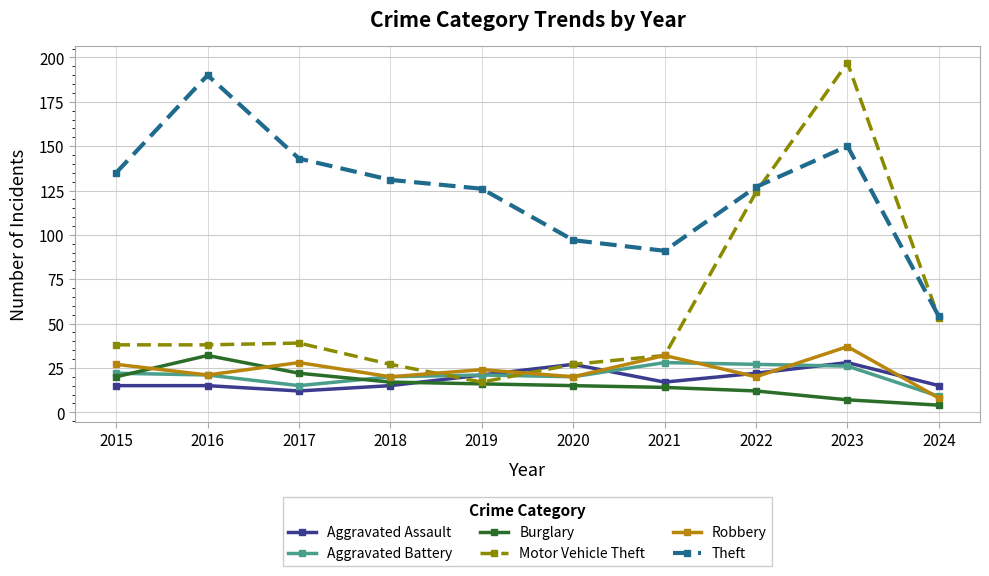

What is the difference between the second highest and second lowest values in the Burglary series?

15